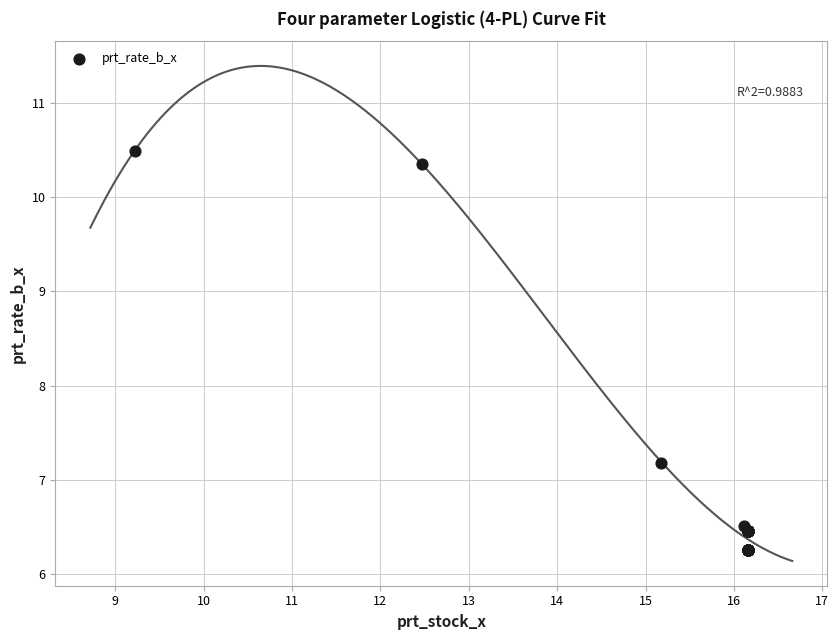

What Y value in the scatter plot is closest to 8?

7.2